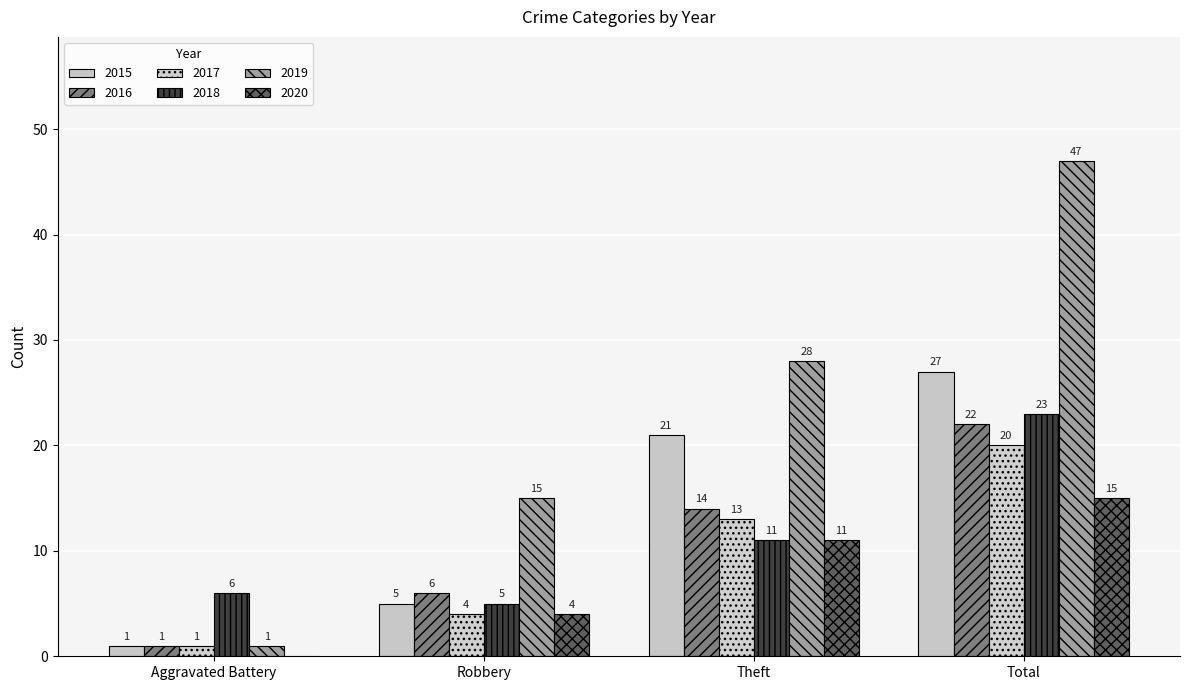

What is the highest value of the 2018 series?

23